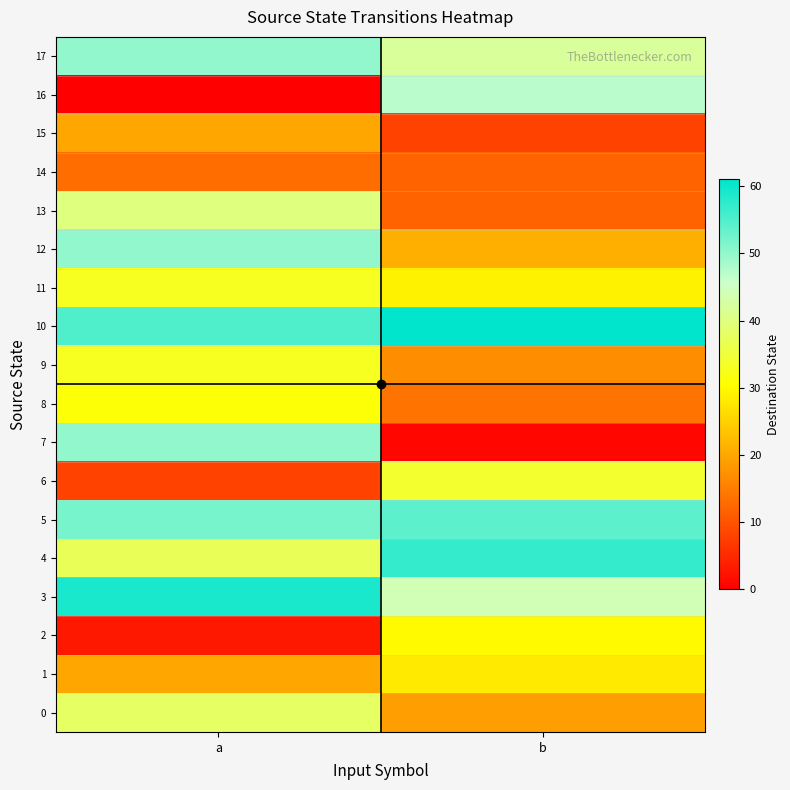

Reading left to right, what are all the values shown in this chart?

0: a=38	b=19
1: a=20	b=28
2: a=3	b=30
3: a=59	b=44
4: a=37	b=57
5: a=52	b=54
6: a=8	b=34
7: a=50	b=1
8: a=31	b=14
9: a=33	b=17
10: a=55	b=61
11: a=33	b=29
12: a=50	b=21
13: a=40	b=12
14: a=13	b=12
15: a=20	b=8
16: a=0	b=47
17: a=50	b=42